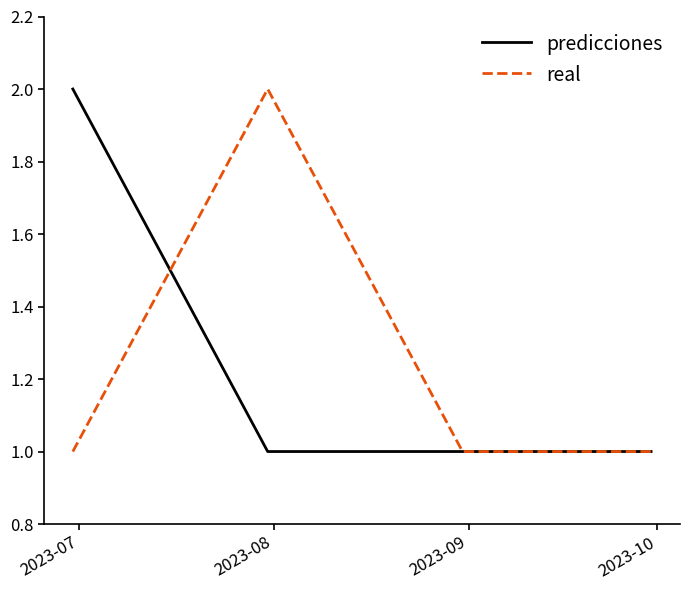

Reading left to right, list all the values displayed in this chart.

predicciones: 2.0	1.0	1.0	1.0
real: 1.0	2.0	1.0	1.0